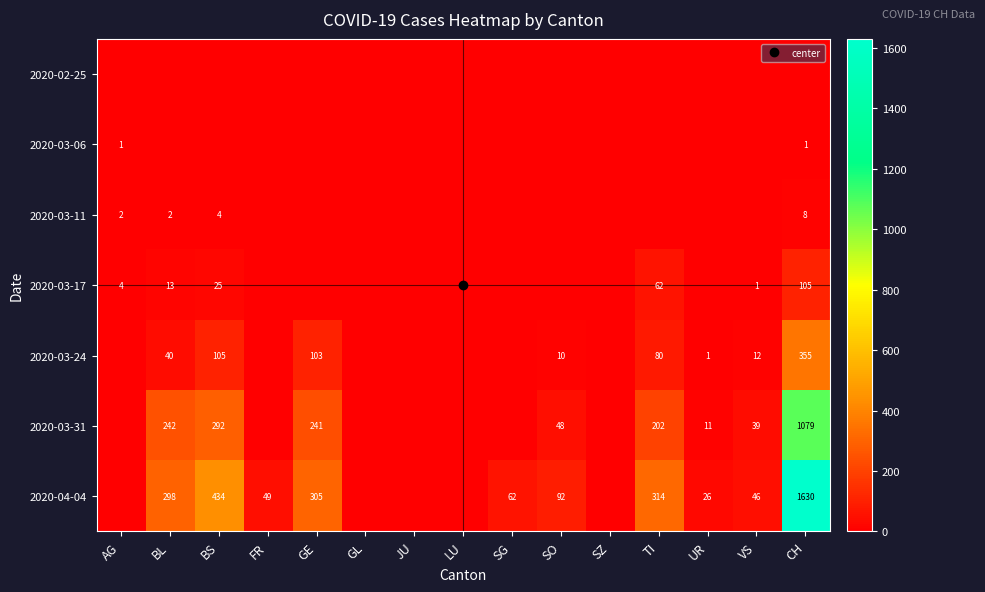

The 2020-03-31 series shows 0 at SZ. True or false?

True